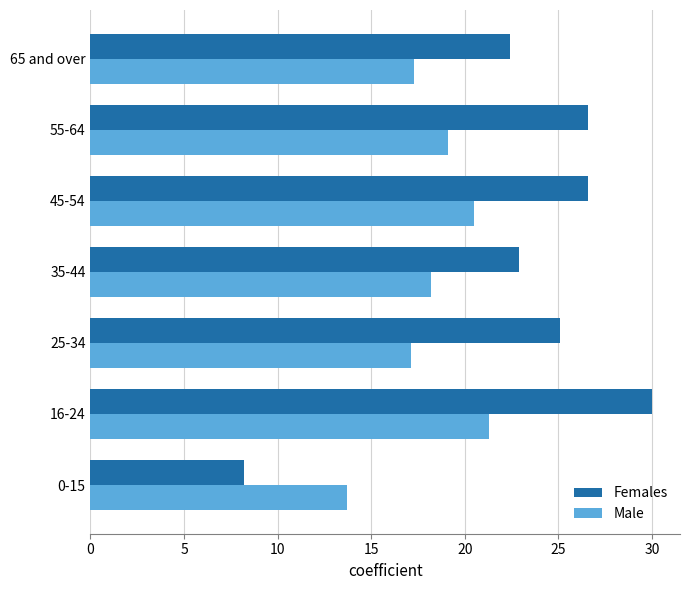

At which label does Male reach its peak?

16-24